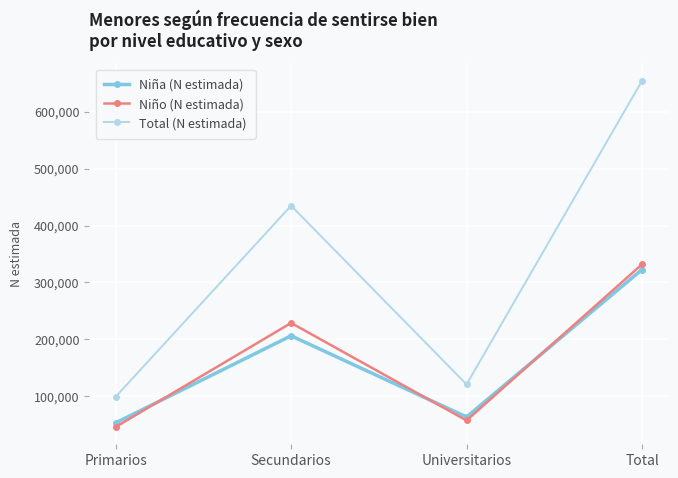

What is the label of the 2nd point from the right?

Universitarios